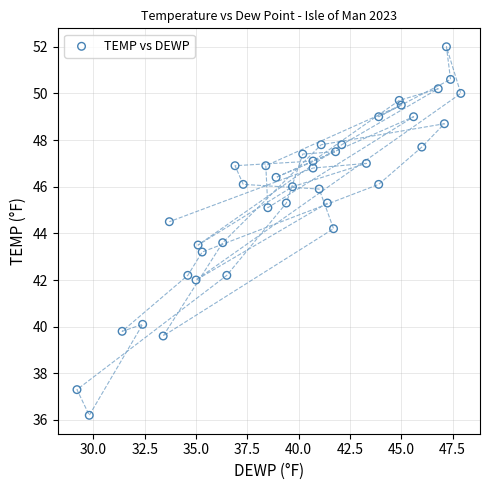

What is the range of X values (max minus min)?

18.7